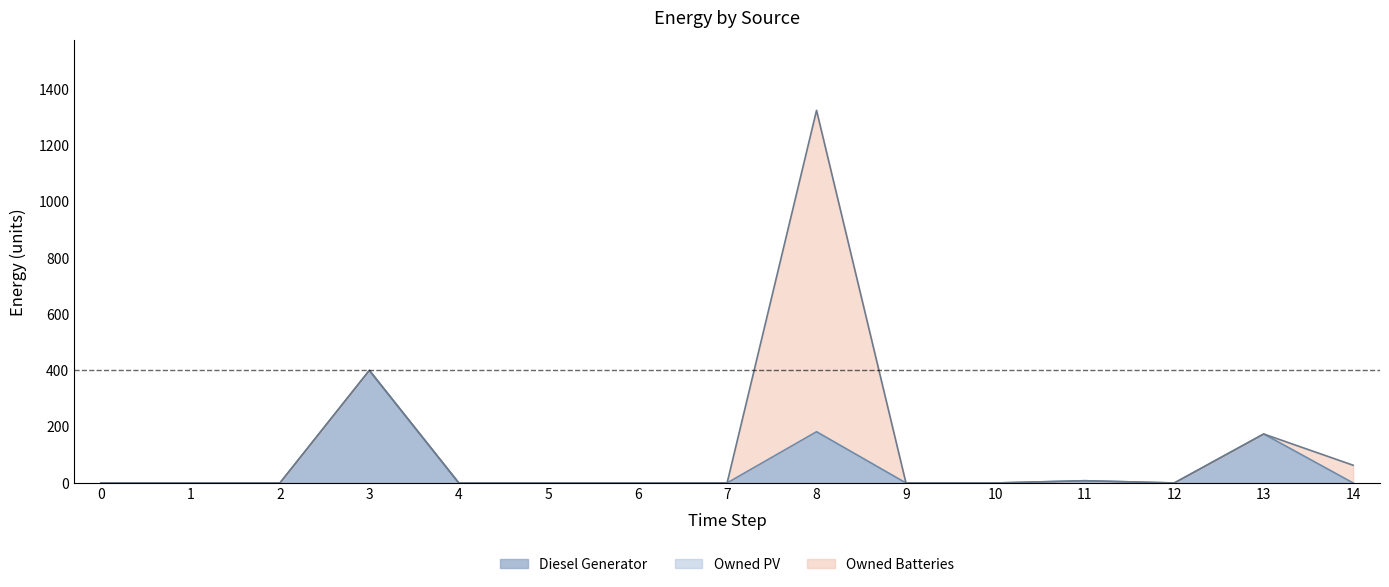

Reading left to right, list all the values displayed in this chart.

Diesel Generator: 0	0	0	400	0	0	0	0	182	0	0	8	0	174	0
Owned PV: 0	0	0	0	0	0	0	0	0	0	0	0	0	0	0
Owned Batteries: 0	0	0	0	0	0	0	0	1142	0	0	0	0	0	63